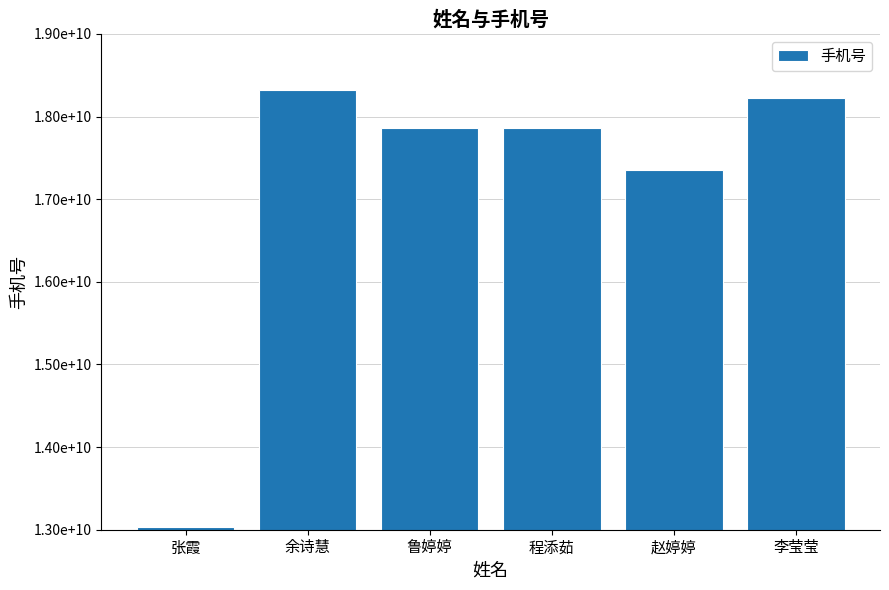

What is the maximum value shown in the chart?

18325890021